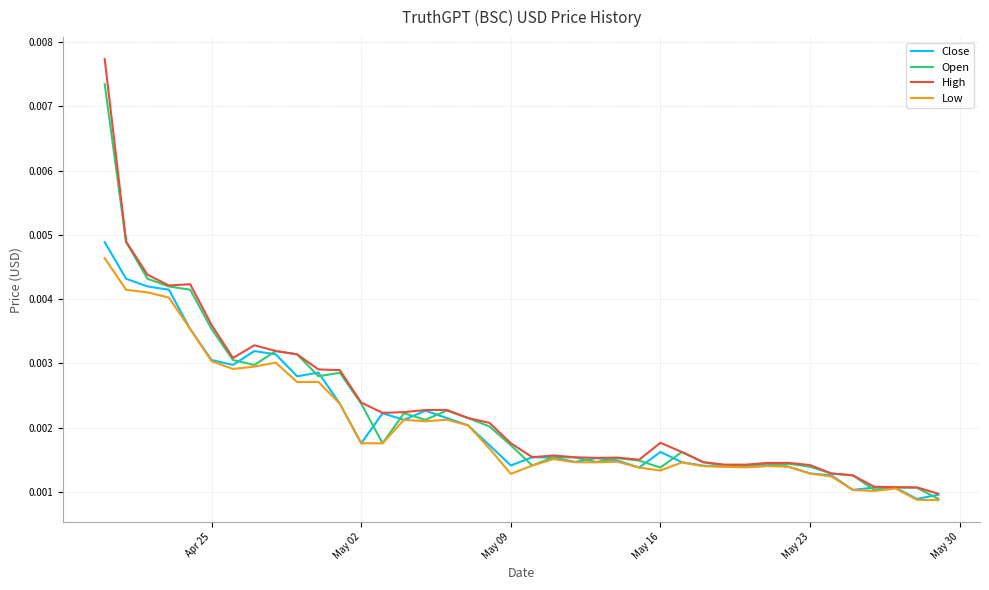

Which series has the widest spread of values?

High